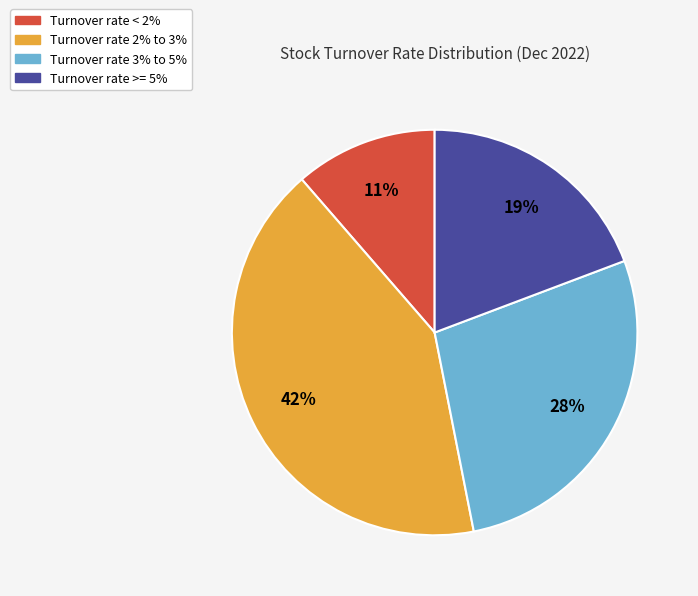

Does any single category account for the majority?

No